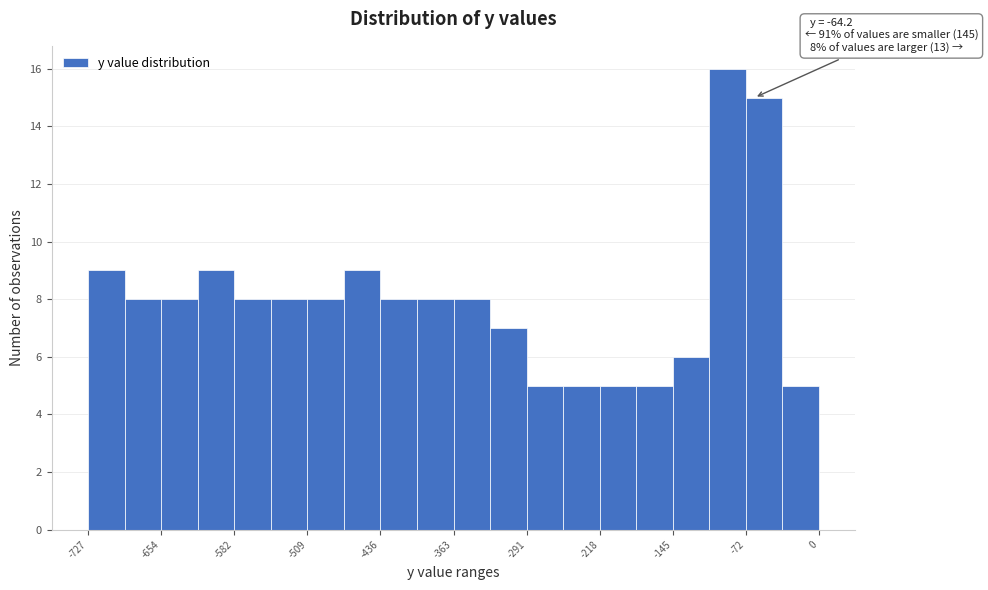

Read against the x-axis, roughly where is the centre of the tallest bar?

-90